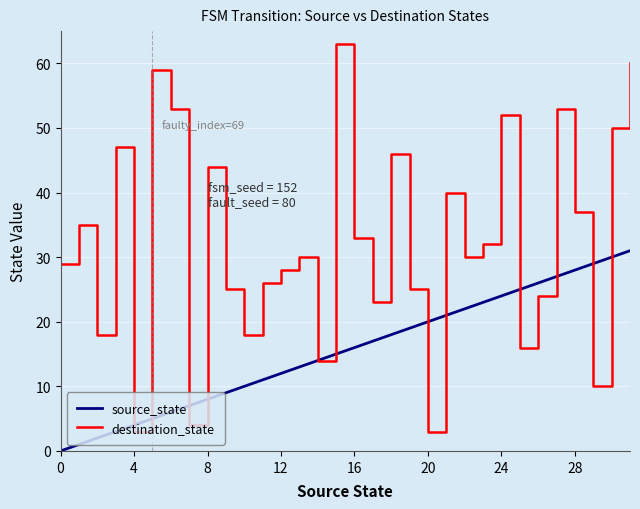

True or false: source_state and destination_state intersect in this chart.

True